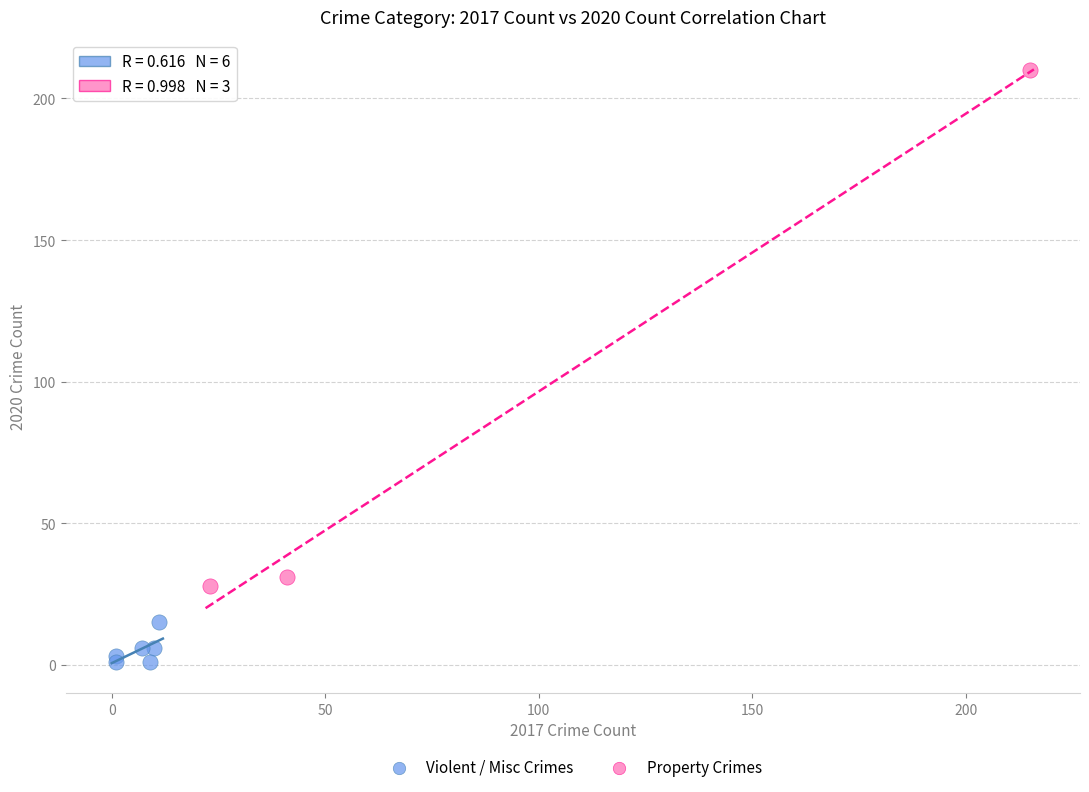

Which series reaches the maximum Y coordinate?

Property Crimes